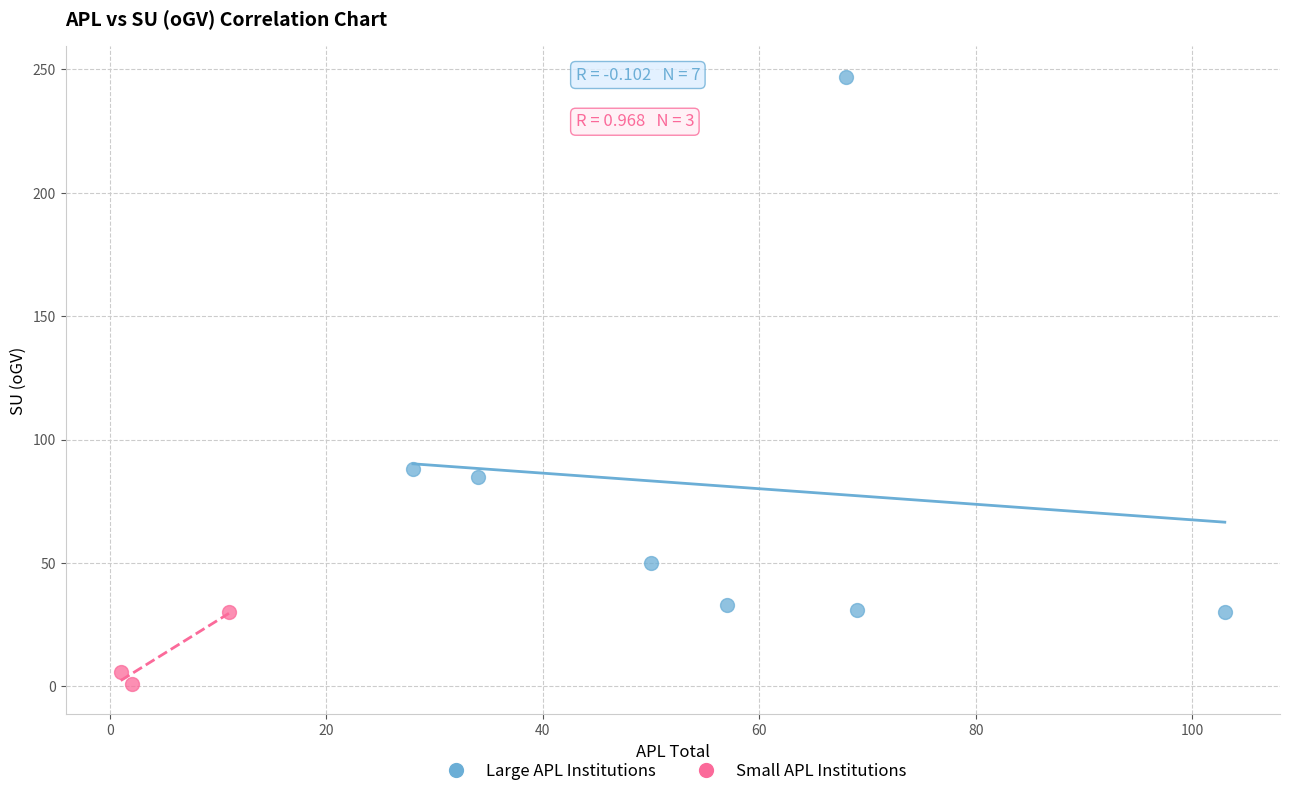

Which series reaches the minimum Y coordinate?

Small APL Institutions